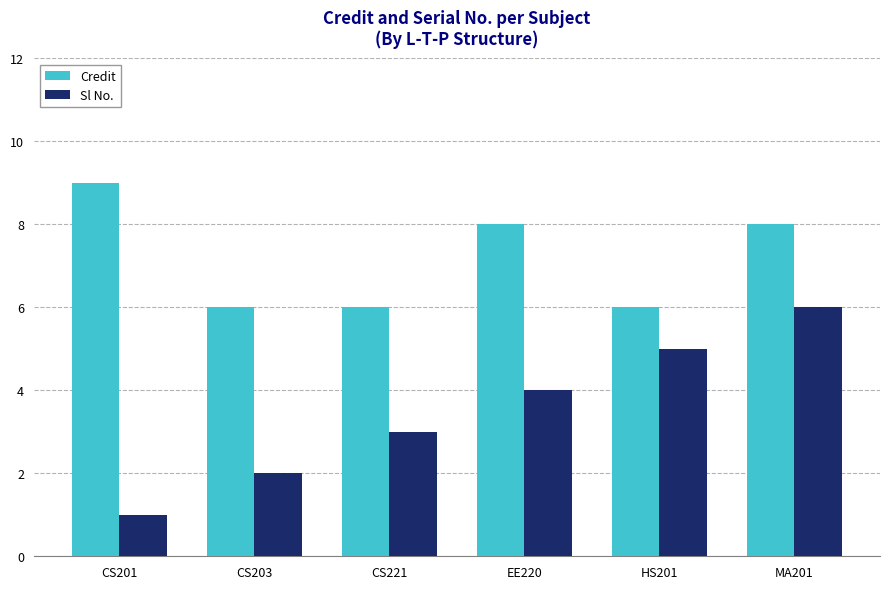

What position from the left is CS221?

3